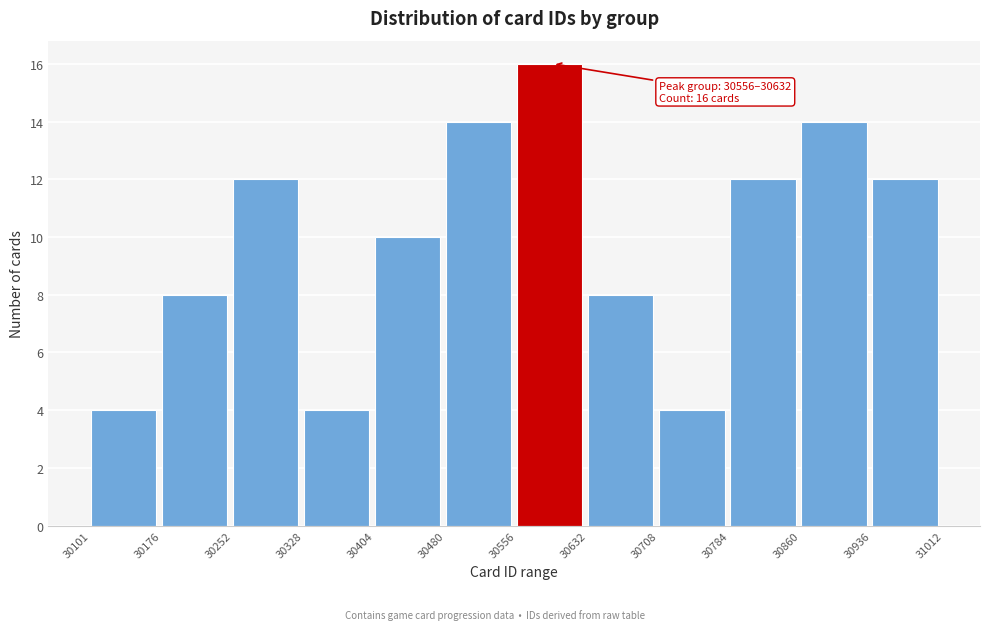

Which range on the x-axis has the tallest bar?

30556 to 30632